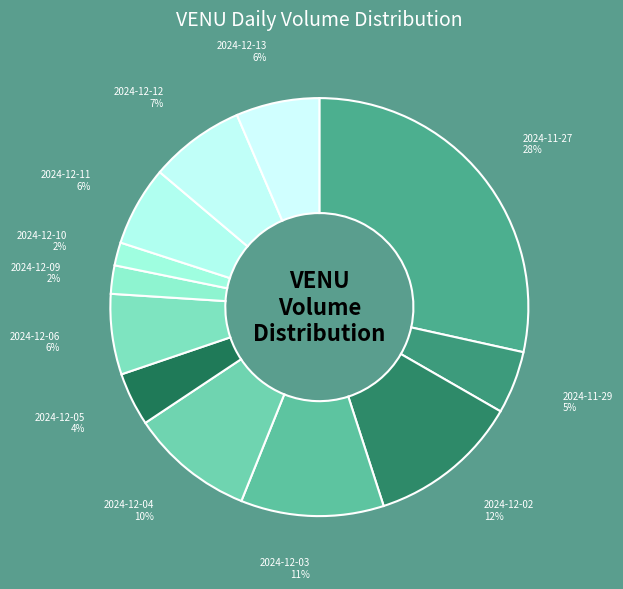

What percentage is the 2024-12-09 slice, to the nearest percent?

2%